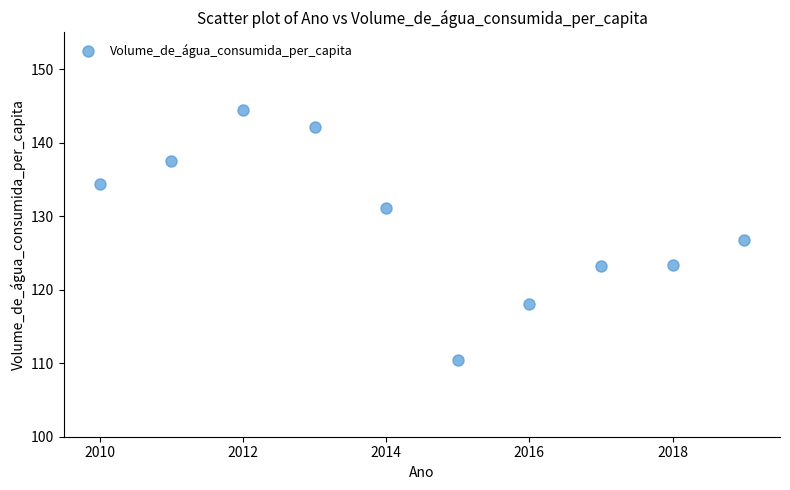

What is the average Y value?

129.2